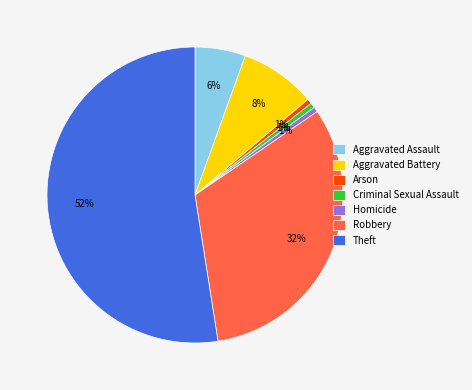

To the nearest percent, what is the average slice percentage?

14%